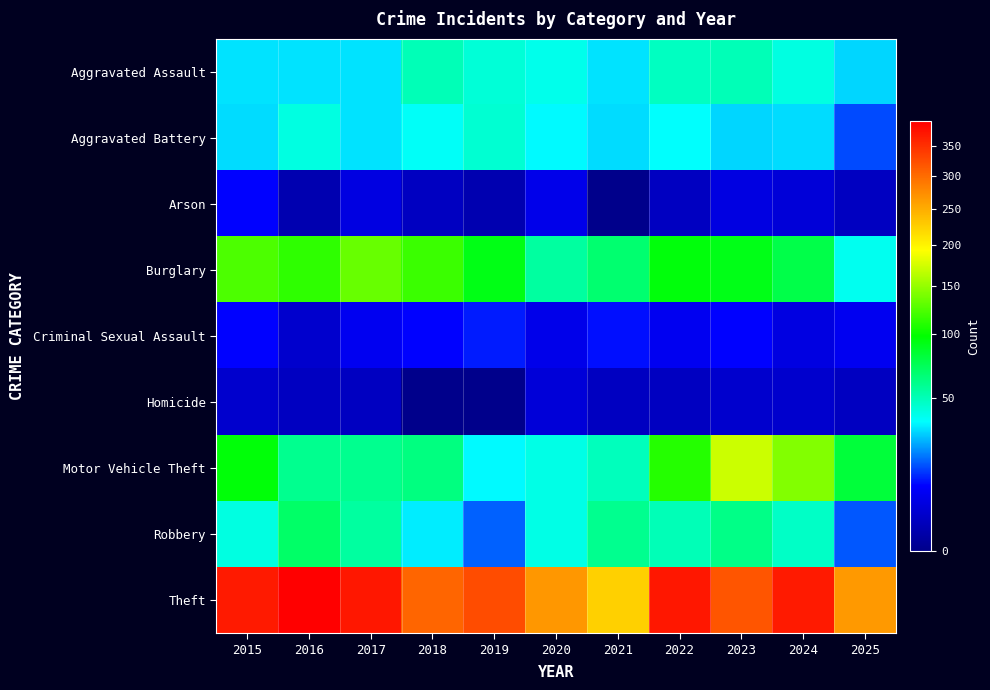

What is the difference between the highest and lowest values at 2015?

366